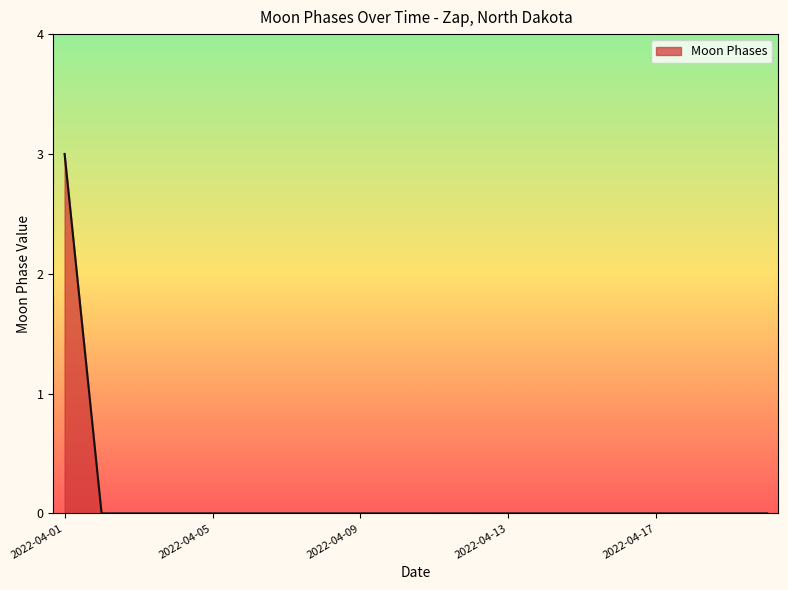

What is the greatest value displayed?

3